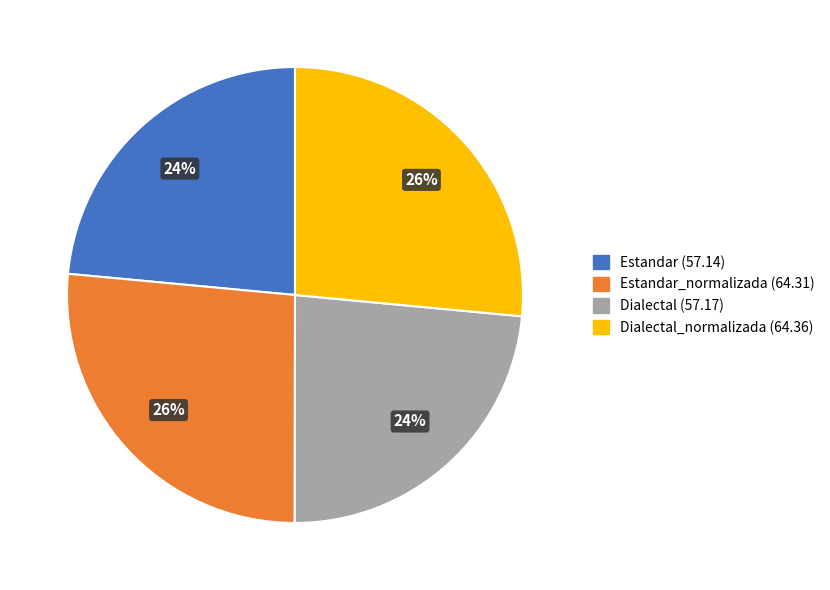

To the nearest percent, what percentage of the pie is Estandar (57.14)?

24%